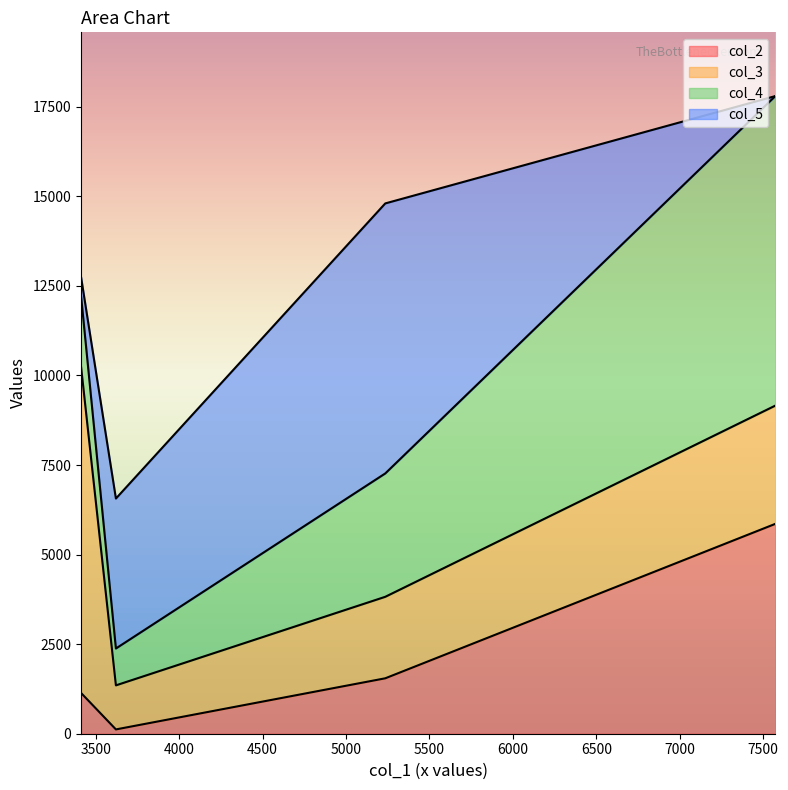

At how many categories does at least one series exceed 4568?

3